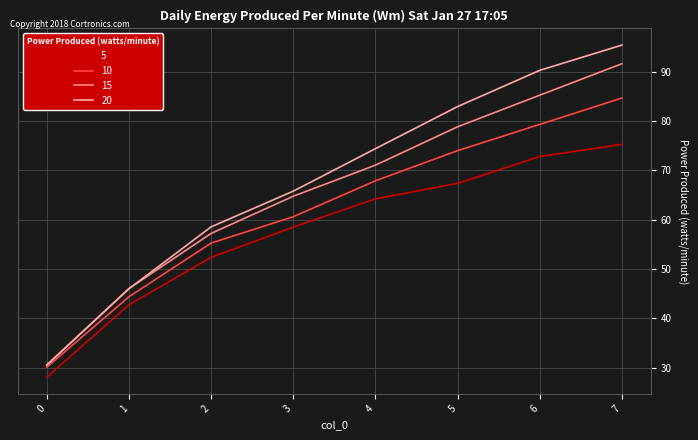

What value does the 15 series have at 0?

30.5